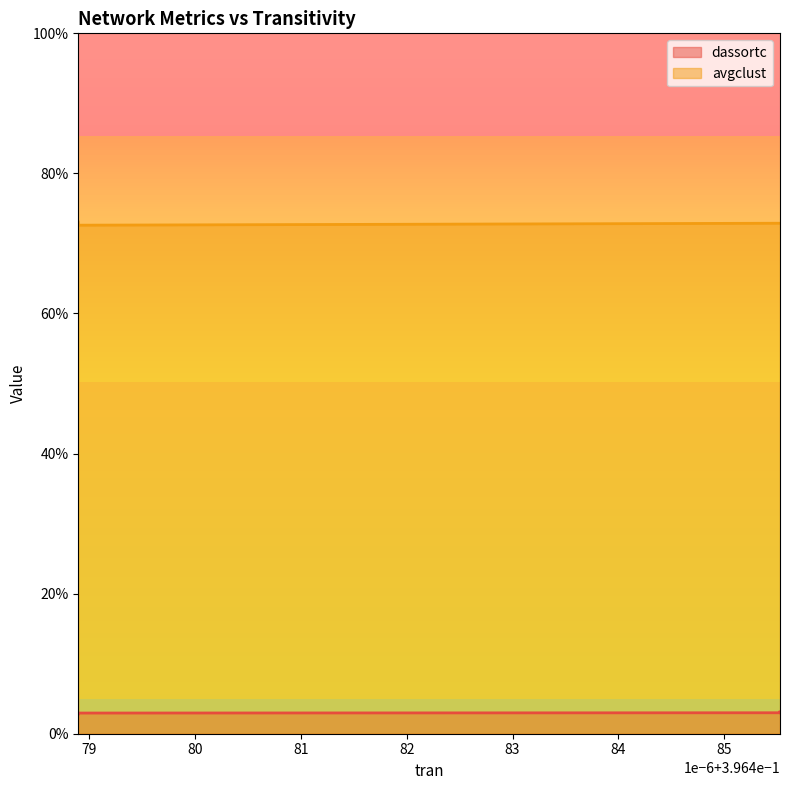

What is the maximum value for avgclust?

0.7